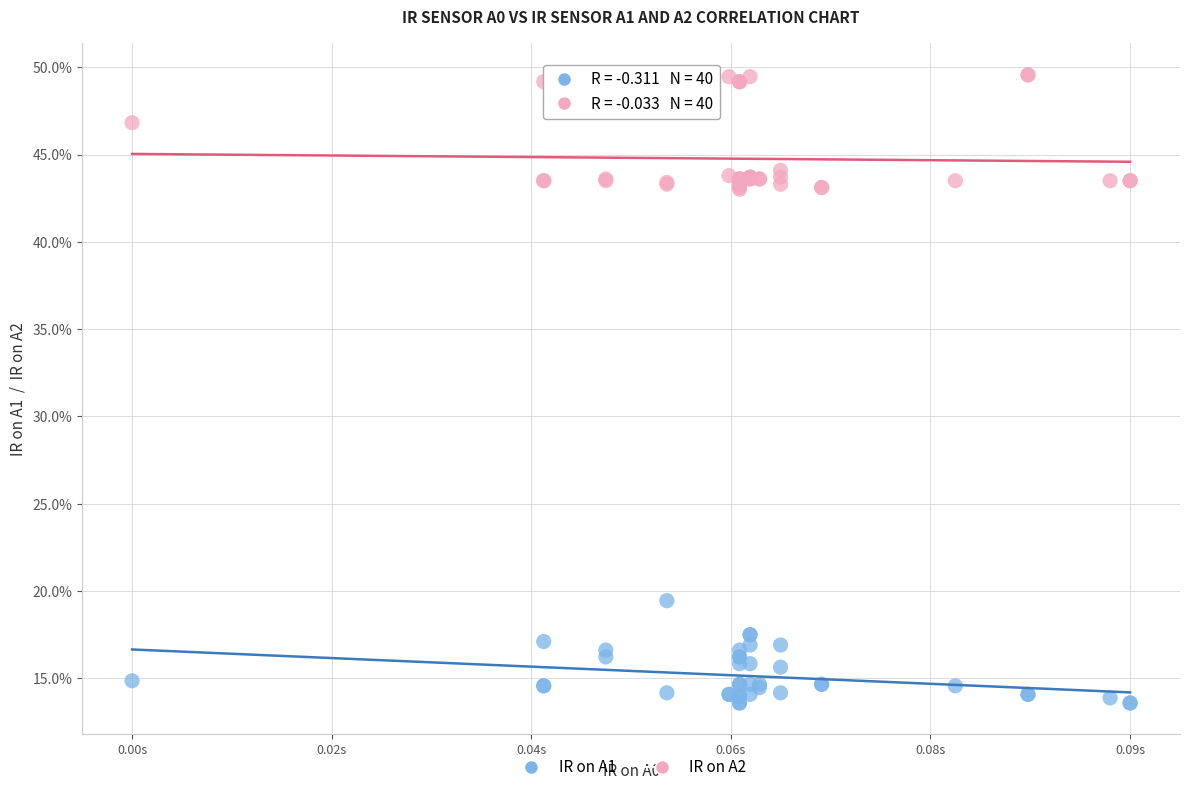

Which series reaches the minimum Y coordinate?

IR on A1